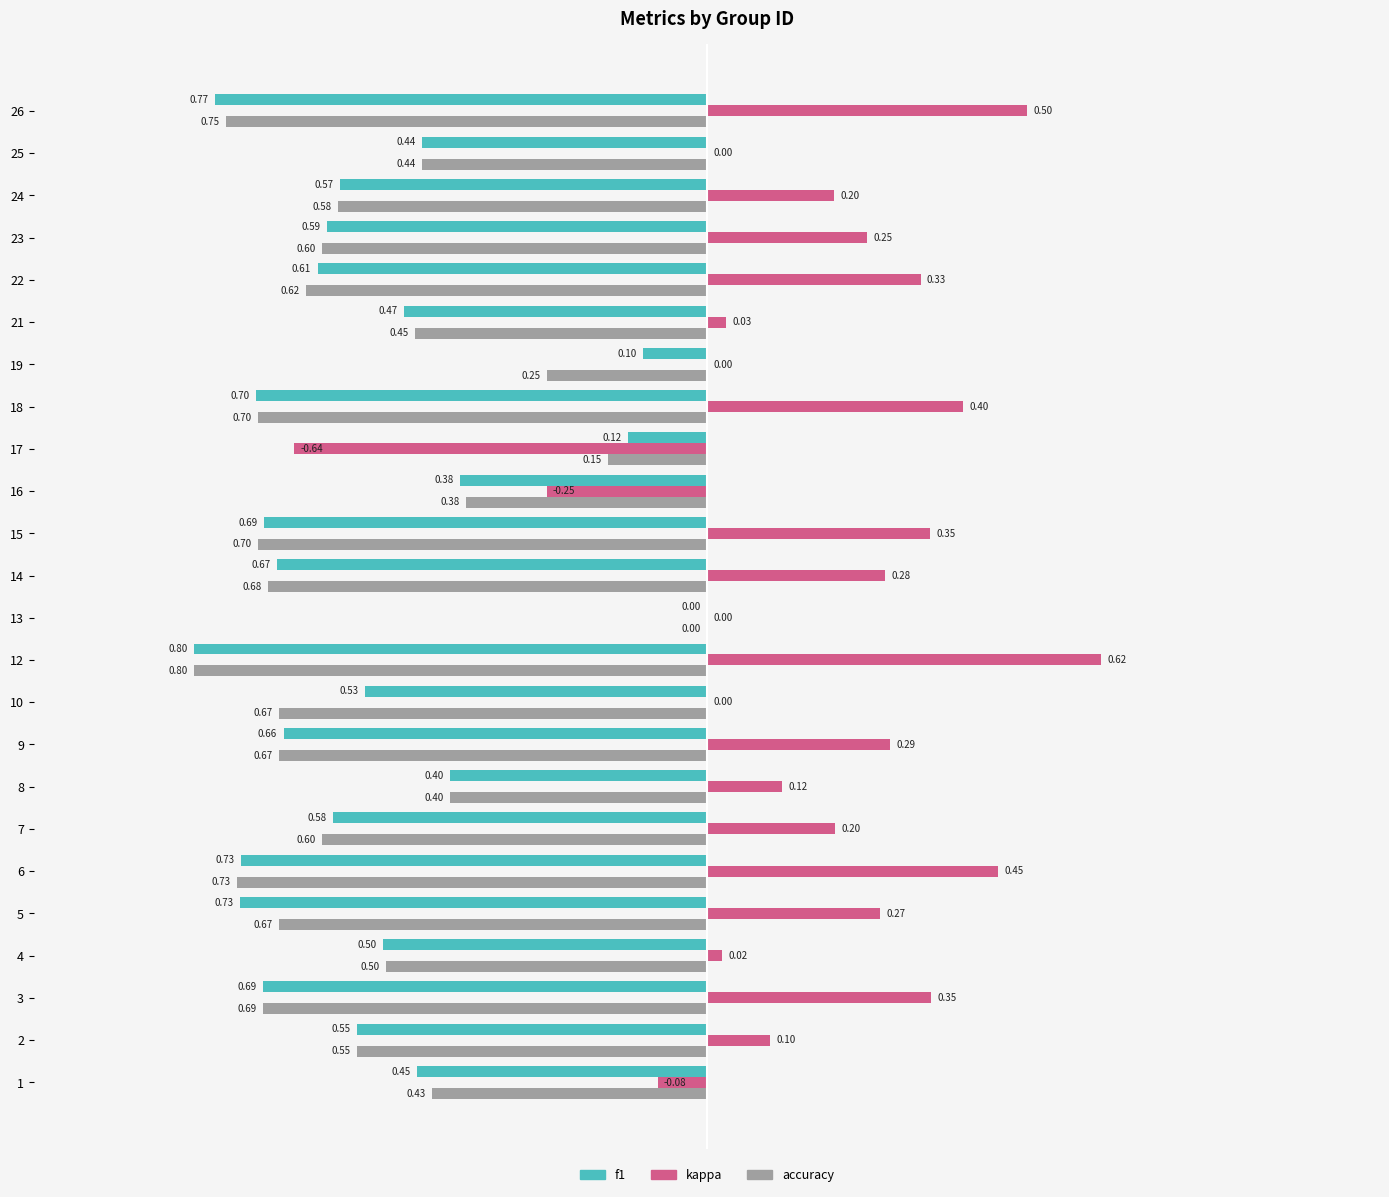

Which series has the largest range (max minus min)?

kappa